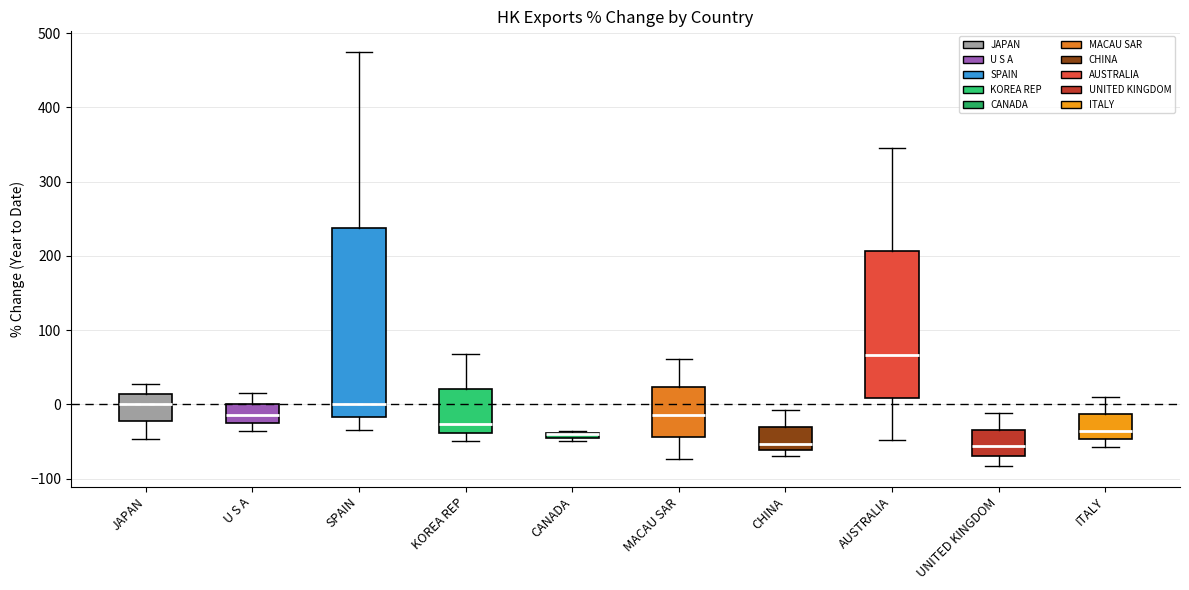

Comparing the boxes themselves (not the whiskers), which one is the tallest?

SPAIN